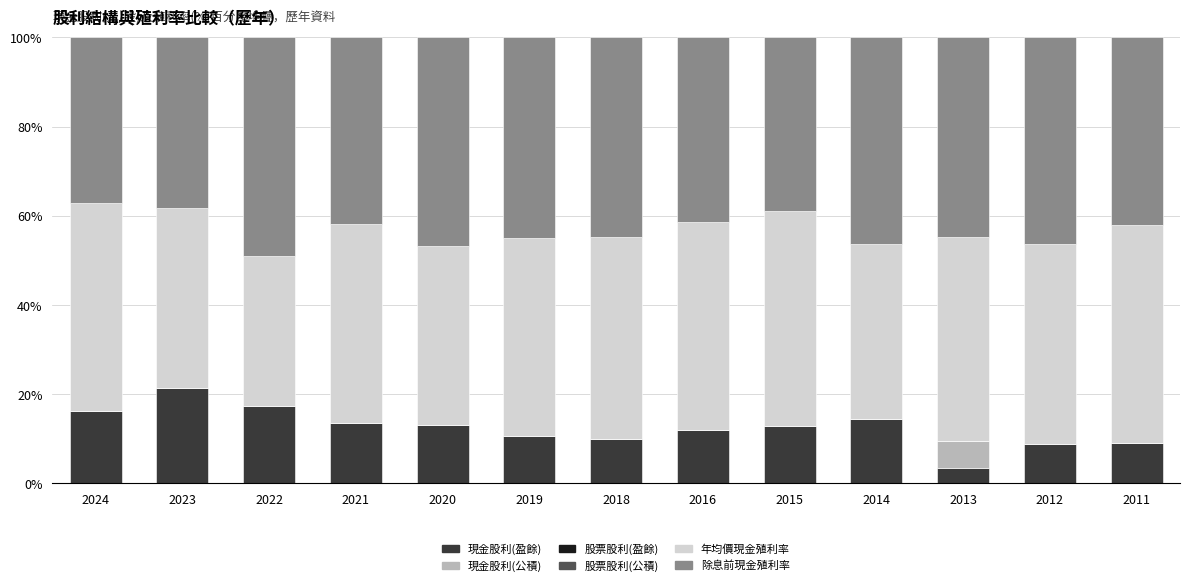

The 現金股利(盈餘) series shows 8.4 at 2020. True or false?

False